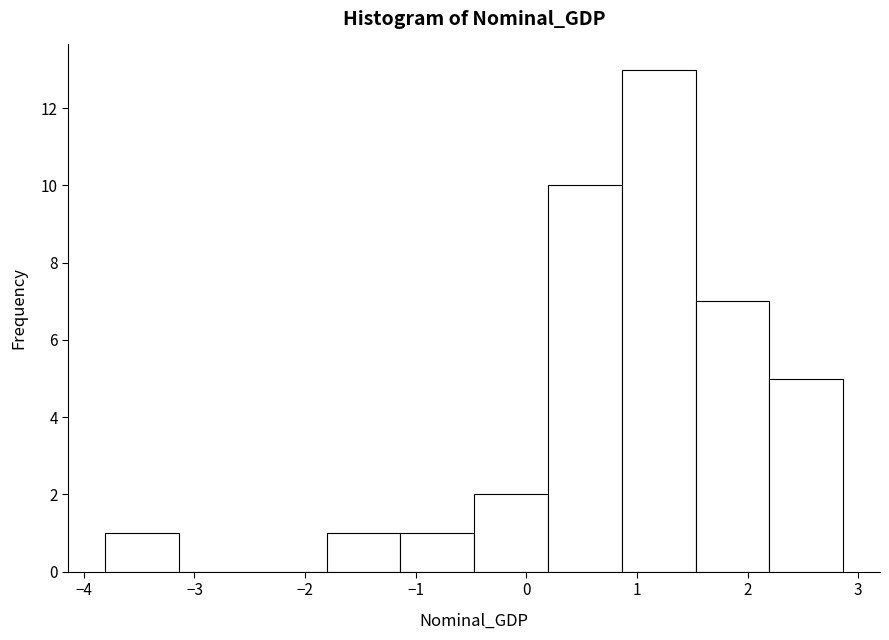

Reading left to right, transcribe this chart: for each bar, give the range it covers on the x-axis and its height. Neither the bar edges nor the heights are printed on the chart, so give them approximately, as read against the axes.

-3.8 to -3.1: 1
-3.1 to -2.5: 0
-2.5 to -1.8: 0
-1.8 to -1.1: 1
-1.1 to -0.5: 1
-0.5 to 0.2: 2
0.2 to 0.9: 10
0.9 to 1.5: 13
1.5 to 2.2: 7
2.2 to 2.9: 5